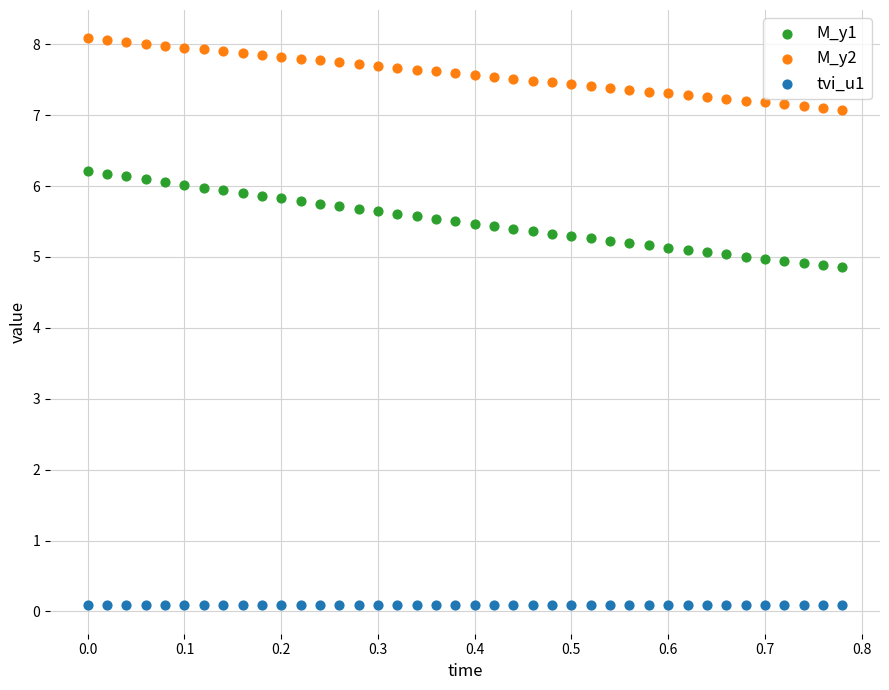

Which series contains the highest Y value?

M_y2